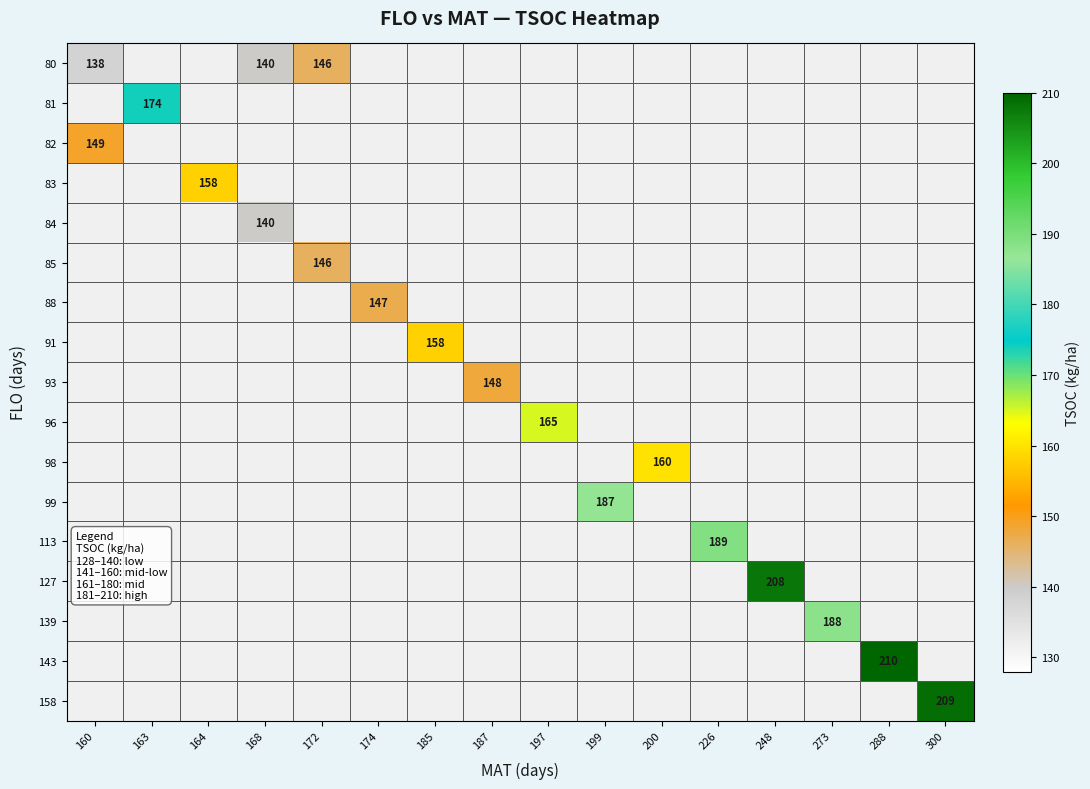

Where is 80 nearest to the value 142?

168